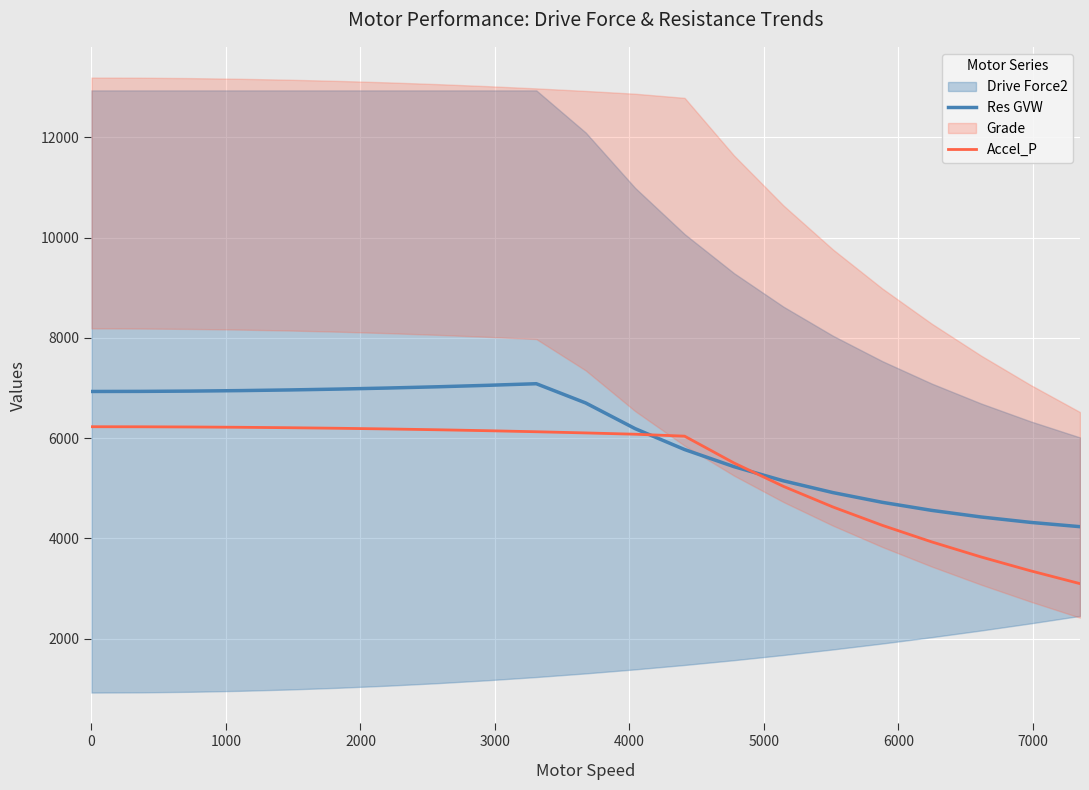

What is the lowest value of the Res GVW series?

4234.3